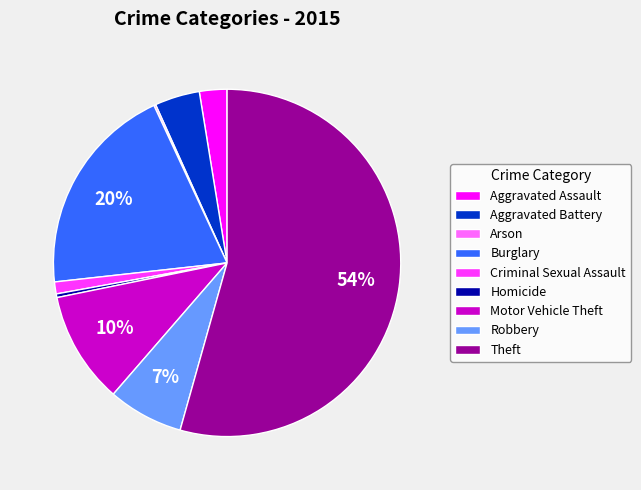

Combined, do Aggravated Battery and Burglary account for over 50%?

No